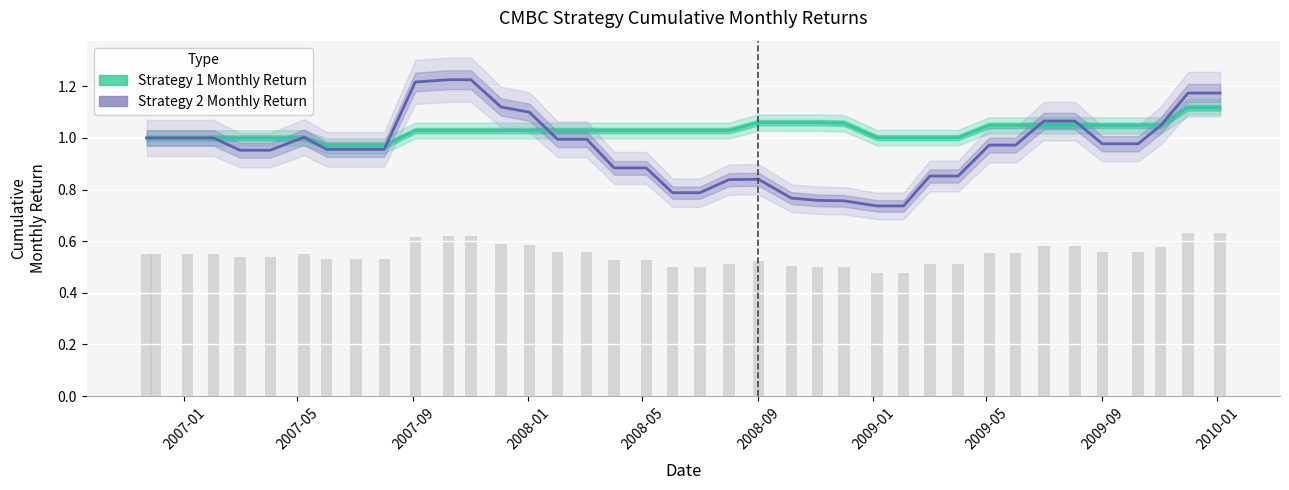

What is the difference between the maximum and second lowest values in the Strategy 2 Monthly Return series?

0.5